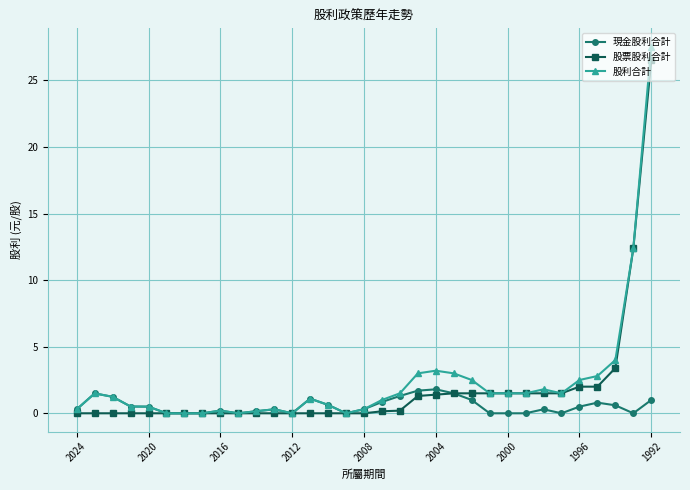

What is the maximum value shown in the chart?

27.5